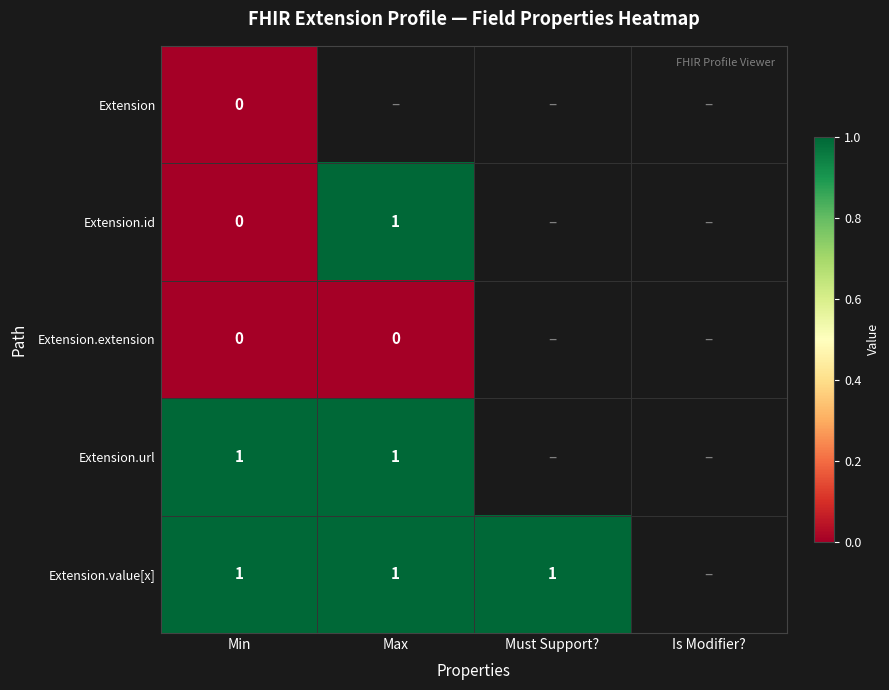

How many distinct data groups are displayed?

5